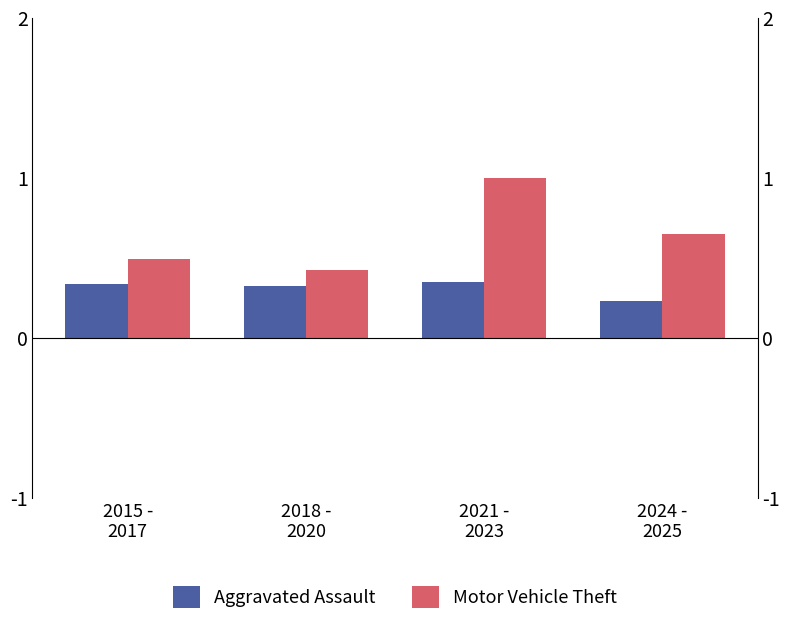

What position from the right is 2015 -
2017?

4